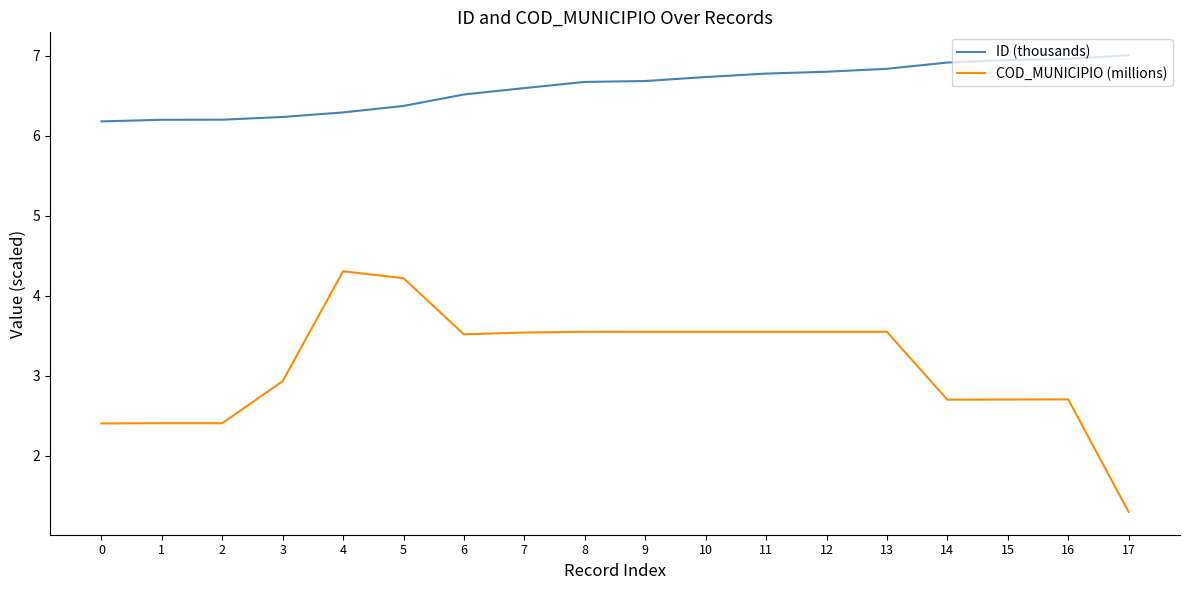

What value does the ID (thousands) series have at 5?

6.4